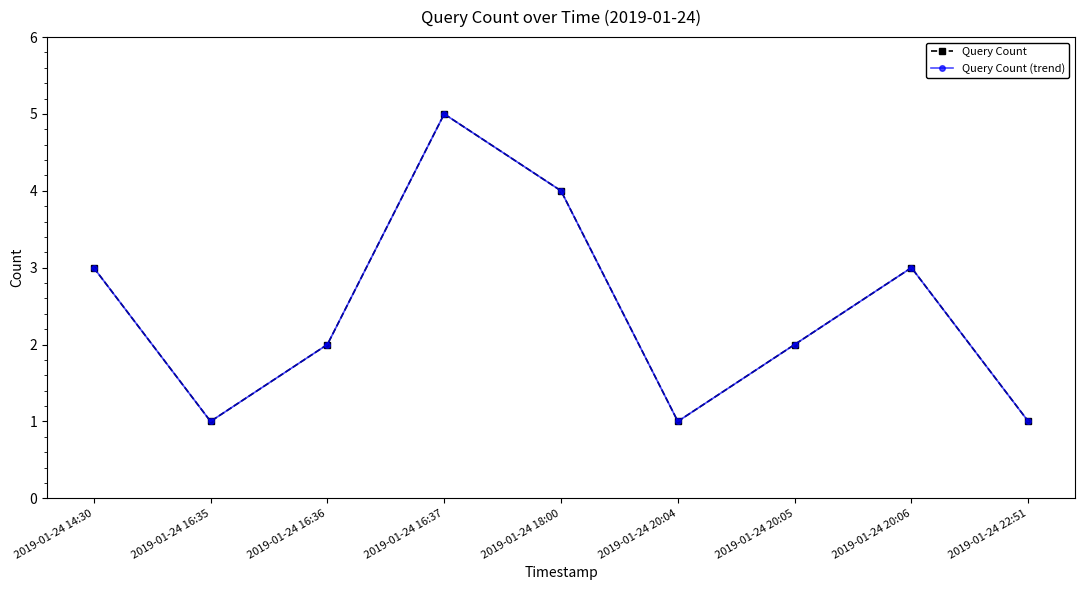

At how many categories does at least one series exceed 2?

4